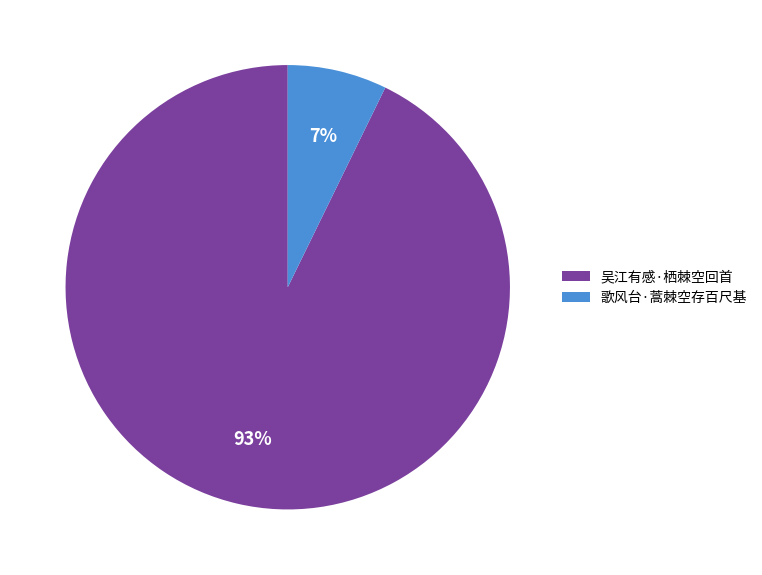

The 歌风台·蒿棘空存百尺基 slice represents 1% of the pie. True or false?

False